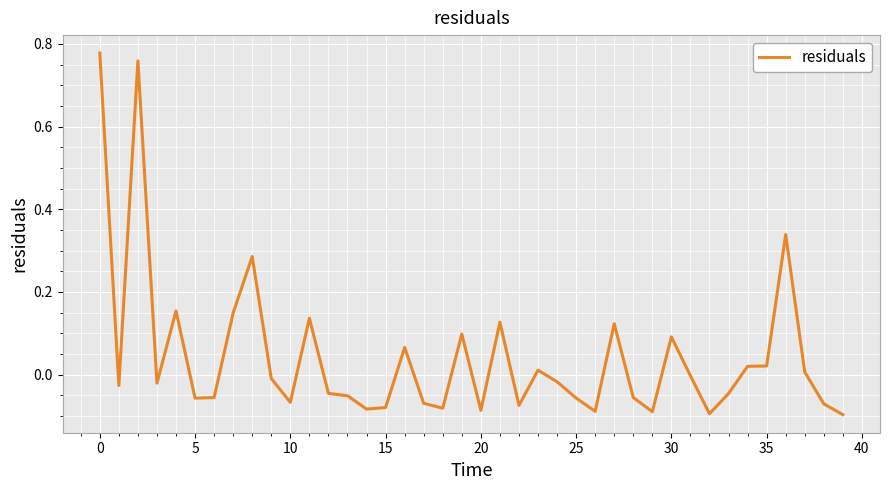

What is the difference between the maximum and minimum values?

0.9